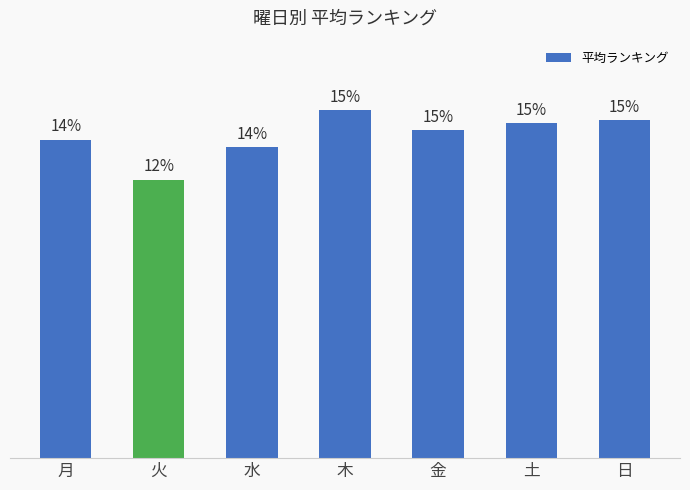

List the labels in order of value, largest first.

木, 日, 土, 金, 月, 水, 火